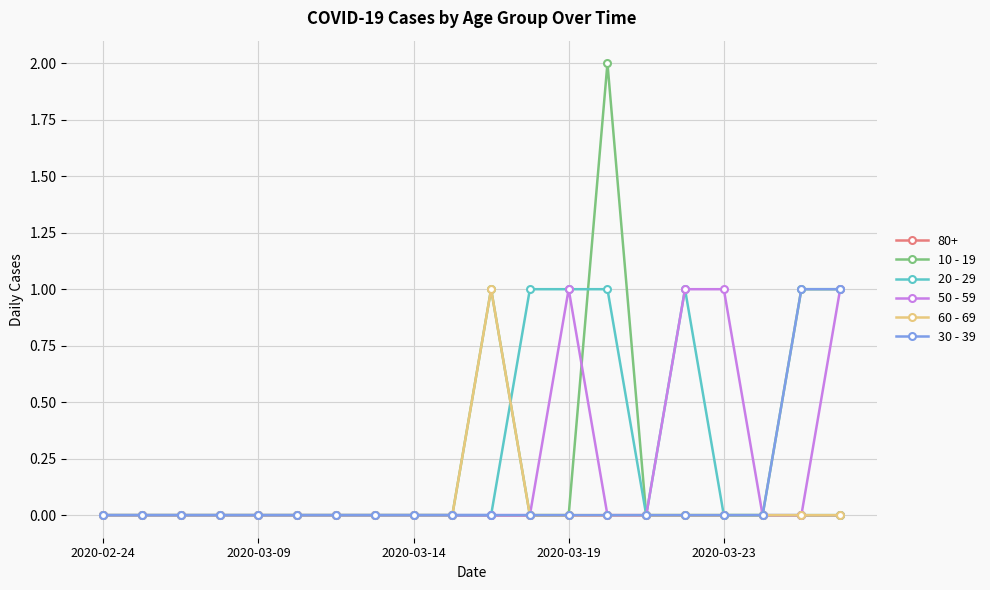

What is the difference between the maximum and second lowest values in the 50 - 59 series?

1